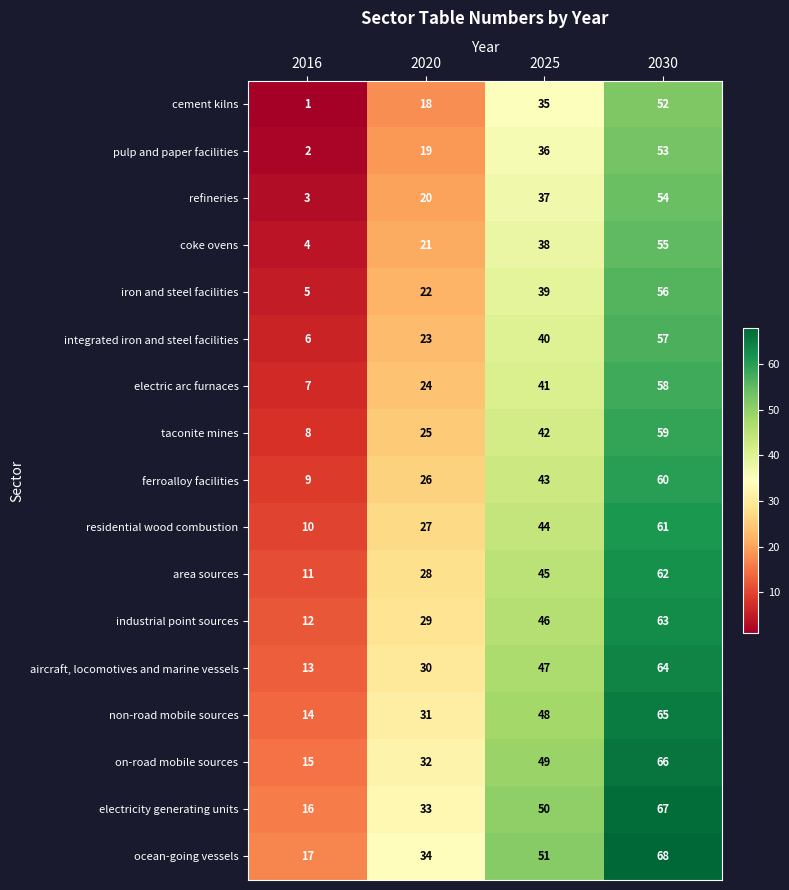

What is the difference between the maximum and minimum values in the electricity generating units series?

51